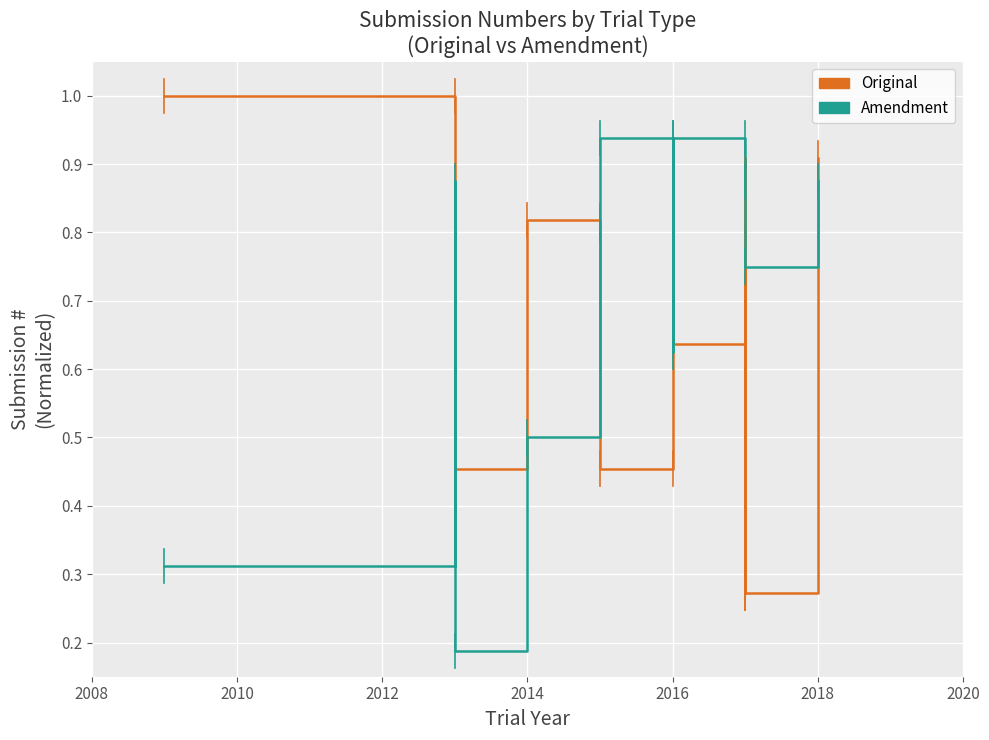

Is this an area chart (filled region under the line)?

No